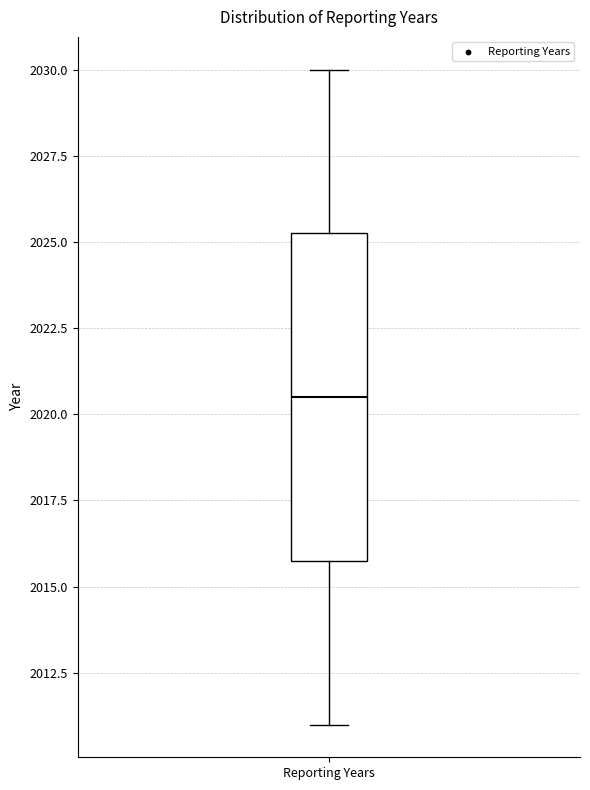

Where does the upper whisker of the box for Reporting Years end on the y-axis? The values are not printed on the chart, so give them approximately, as read against the axis.

2030.0